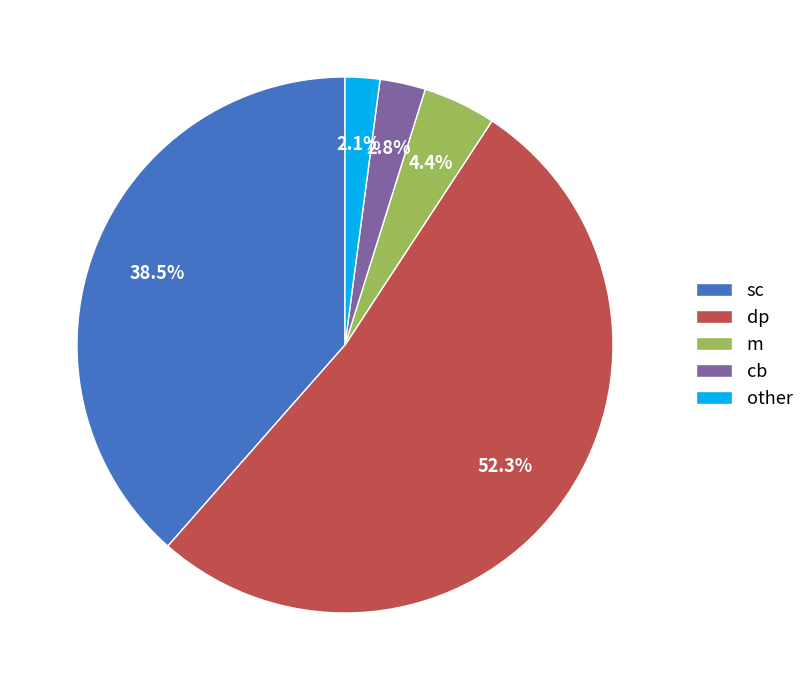

What is the smallest slice in the pie chart?

other